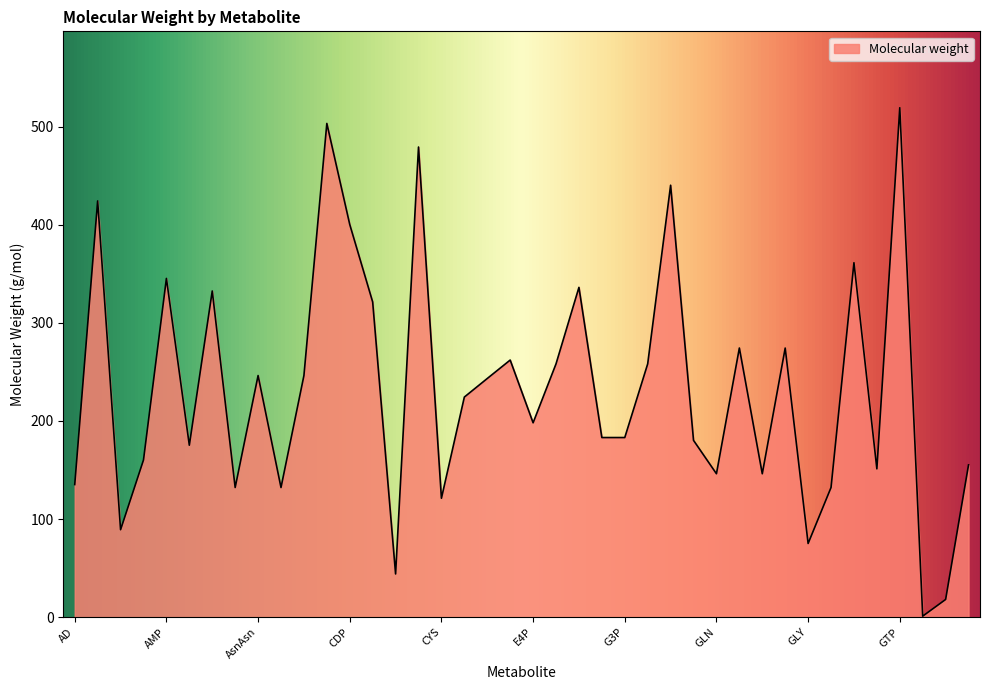

Does the chart have visible grid lines?

No